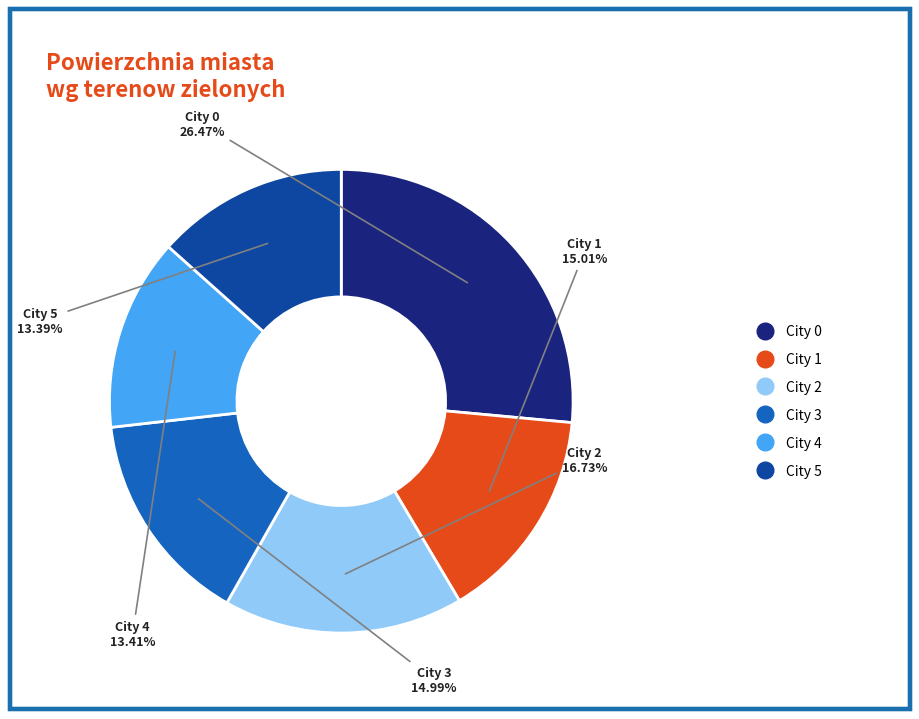

Is there a majority slice in this chart?

No